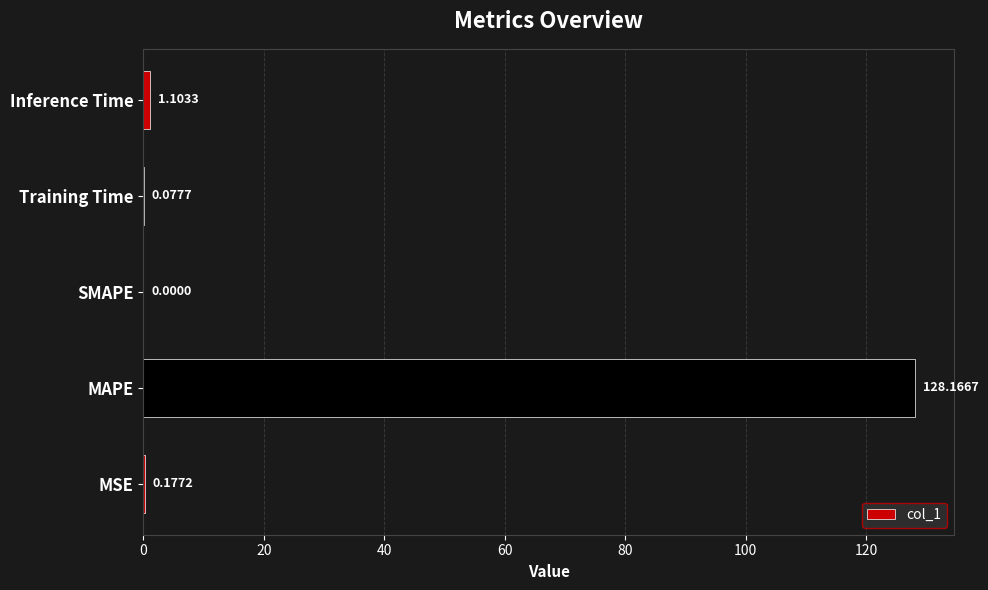

What is the change in value from MAPE to Inference Time?

-127.1